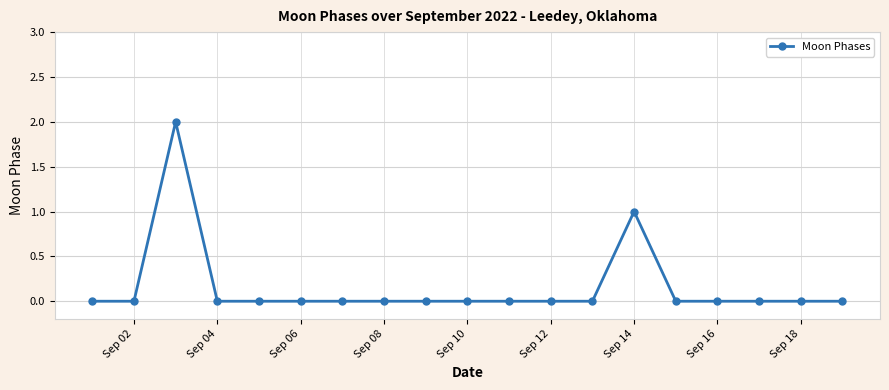

True or false: there are more than 1 points higher than both neighbors.

True